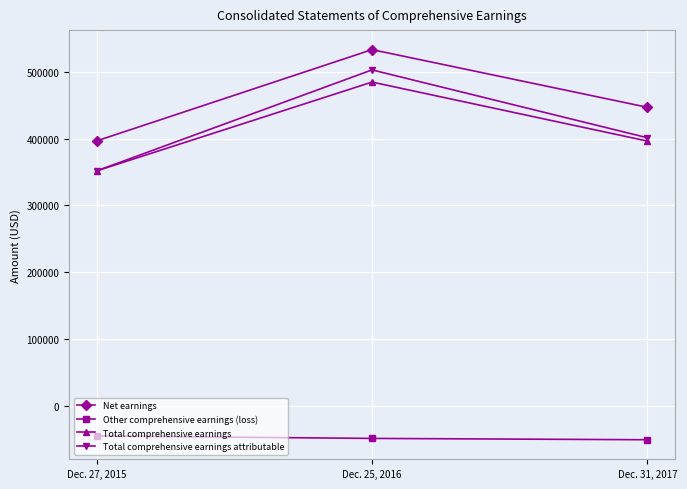

Count the number of data series in this chart.

4